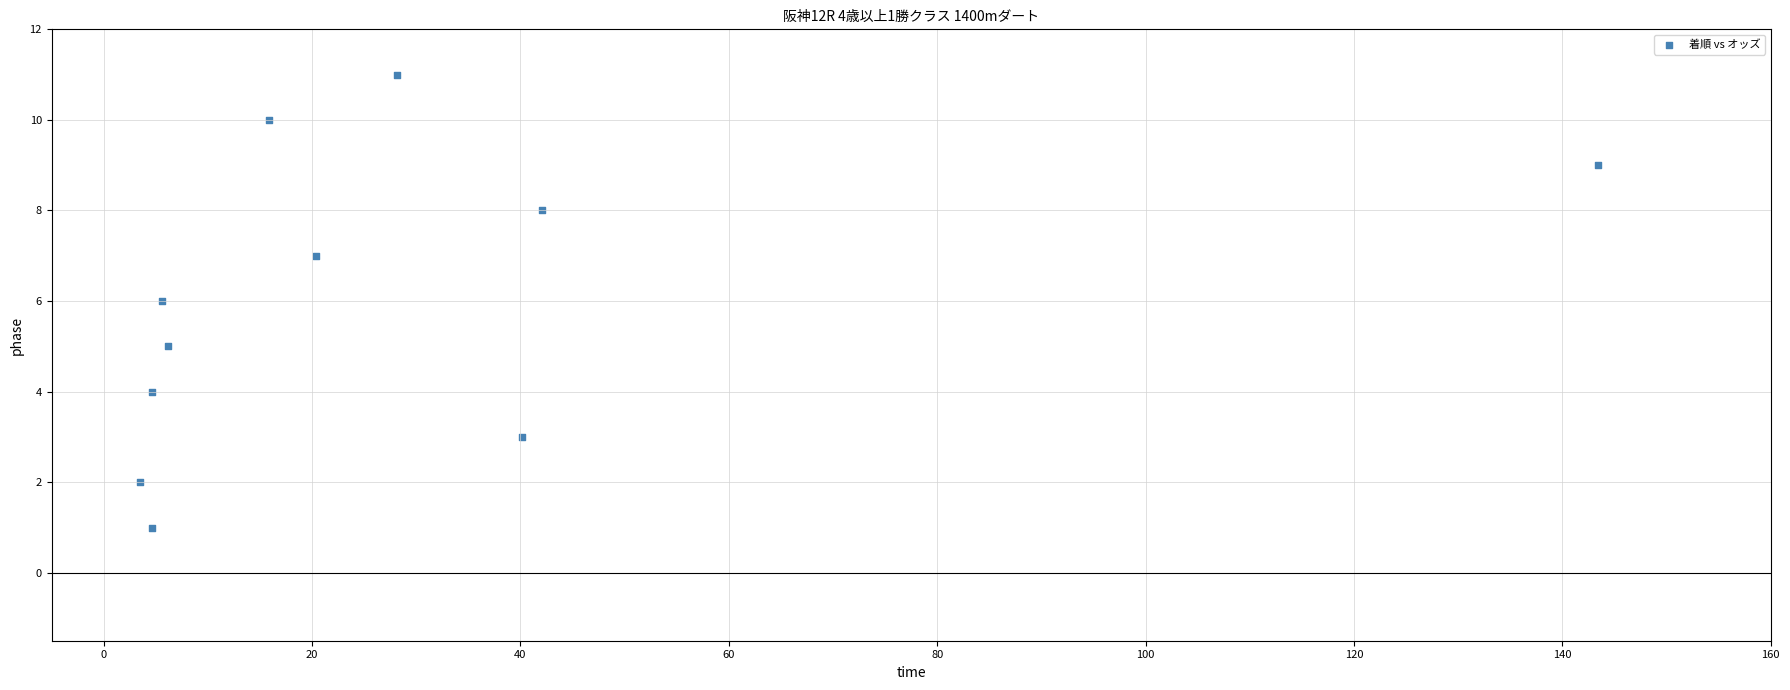

What is the average Y value?

6